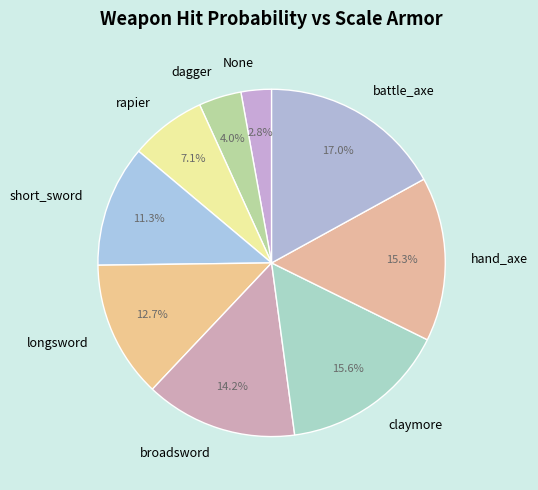

Between None and hand_axe, which is larger?

hand_axe